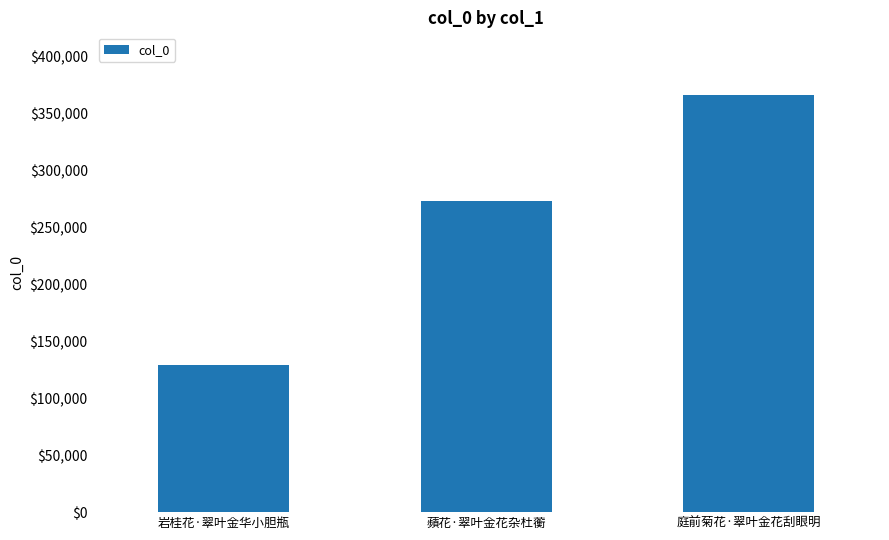

What value does the data have at 岩桂花·翠叶金华小胆瓶?

128778